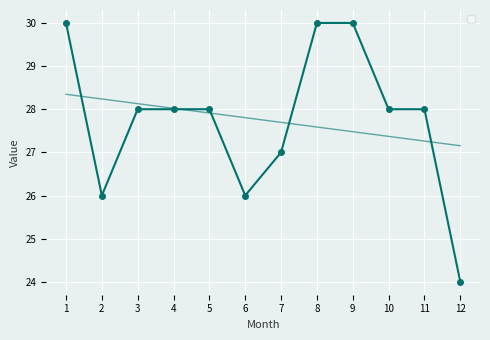

True or false: the data shows 30 at 8.

True